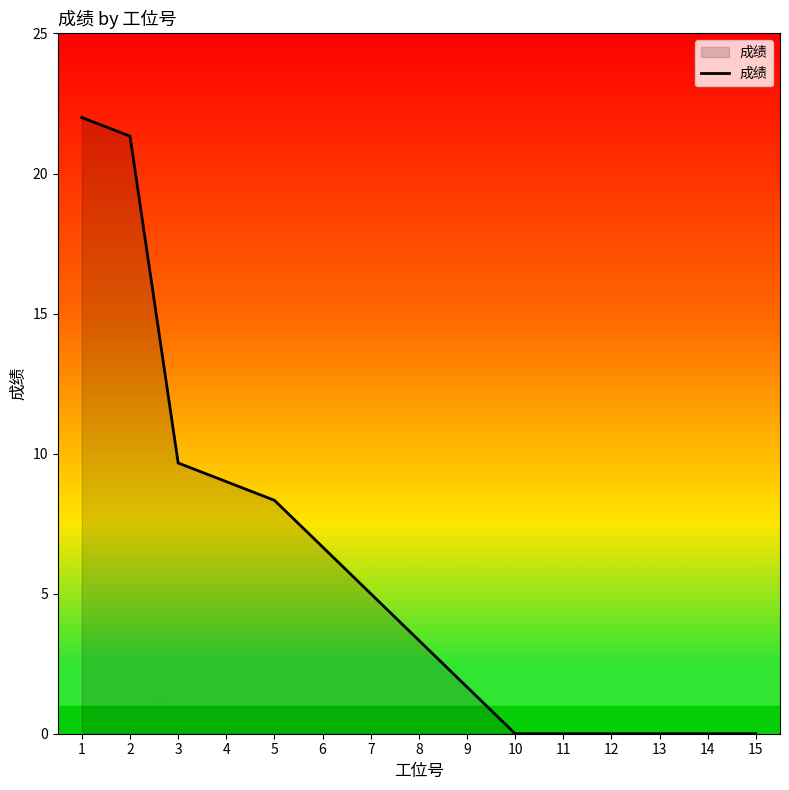

How many lines are shown in the chart?

1